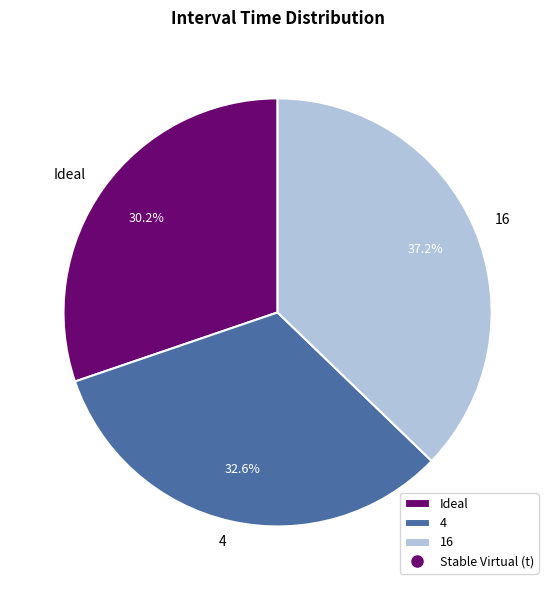

Is there a majority slice in this chart?

No